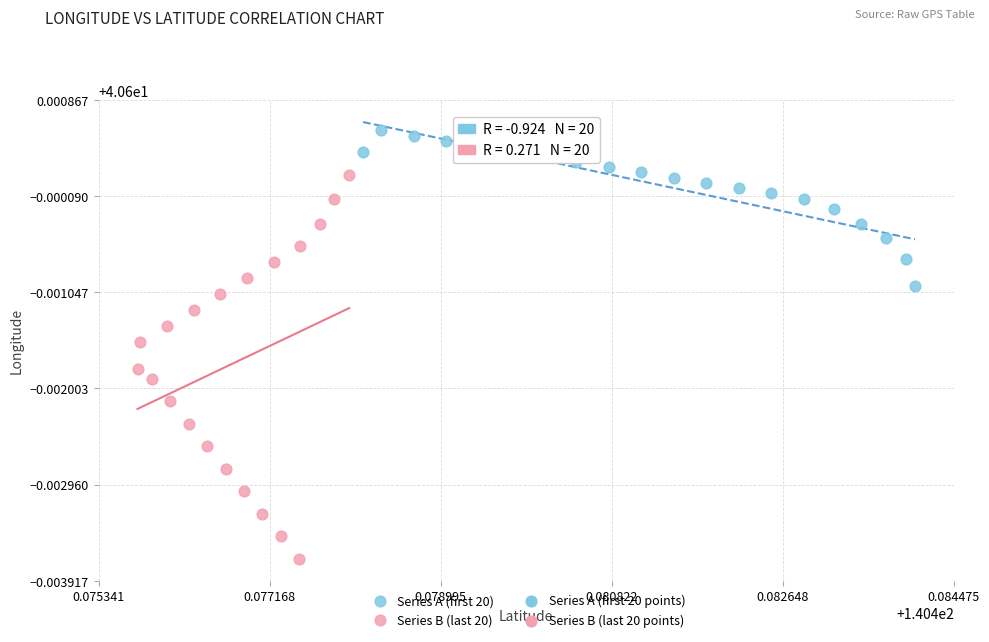

Which series reaches the maximum Y coordinate?

Series A (first 20)